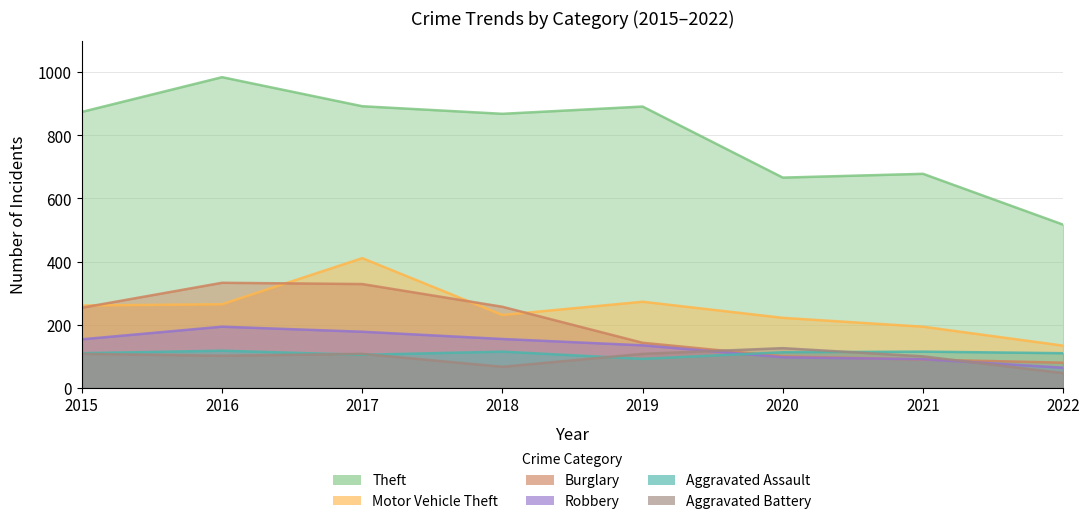

True or false: Aggravated Battery has a value of 126 at 2020.

True